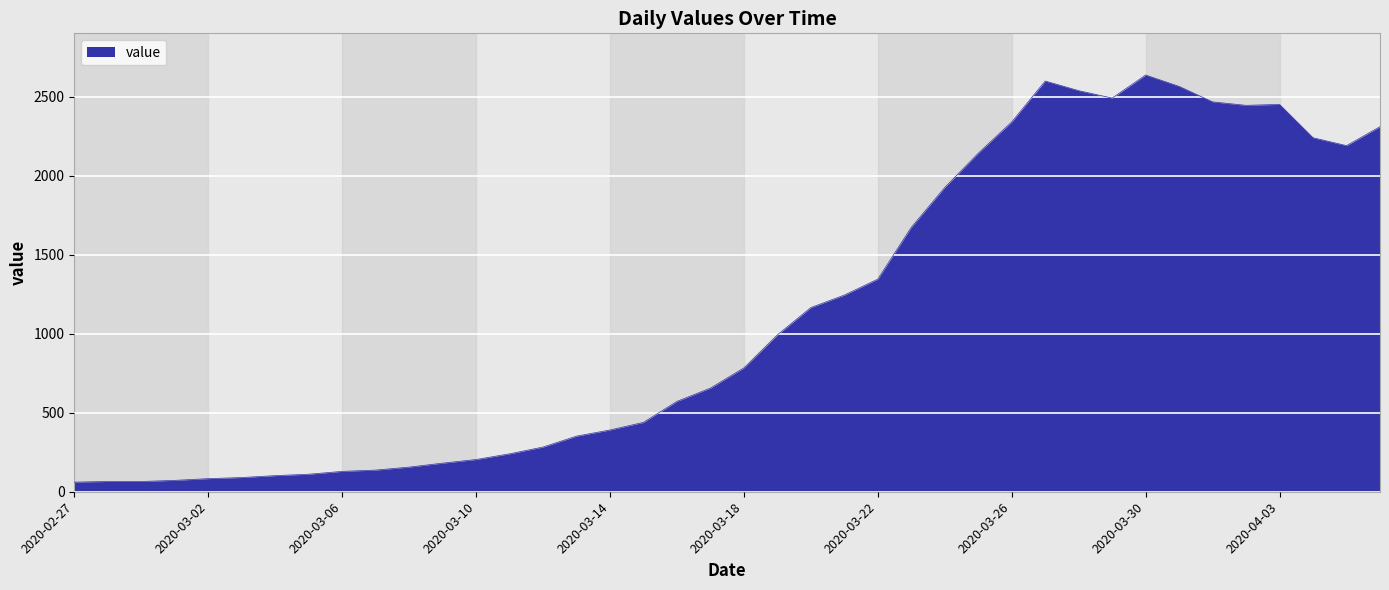

What is the smallest value displayed?

61